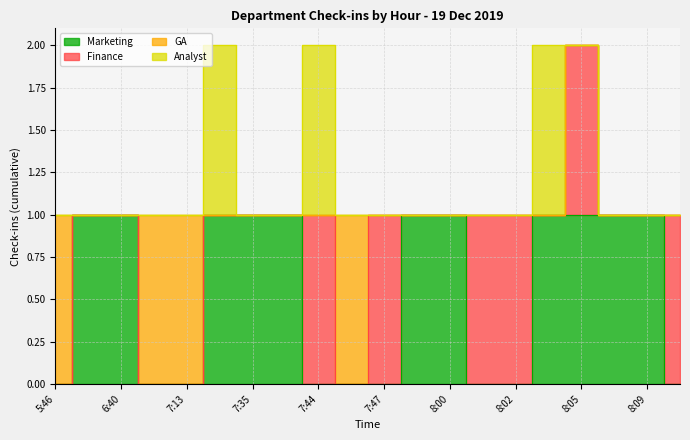

Does the chart display data point markers on the line(s)?

No